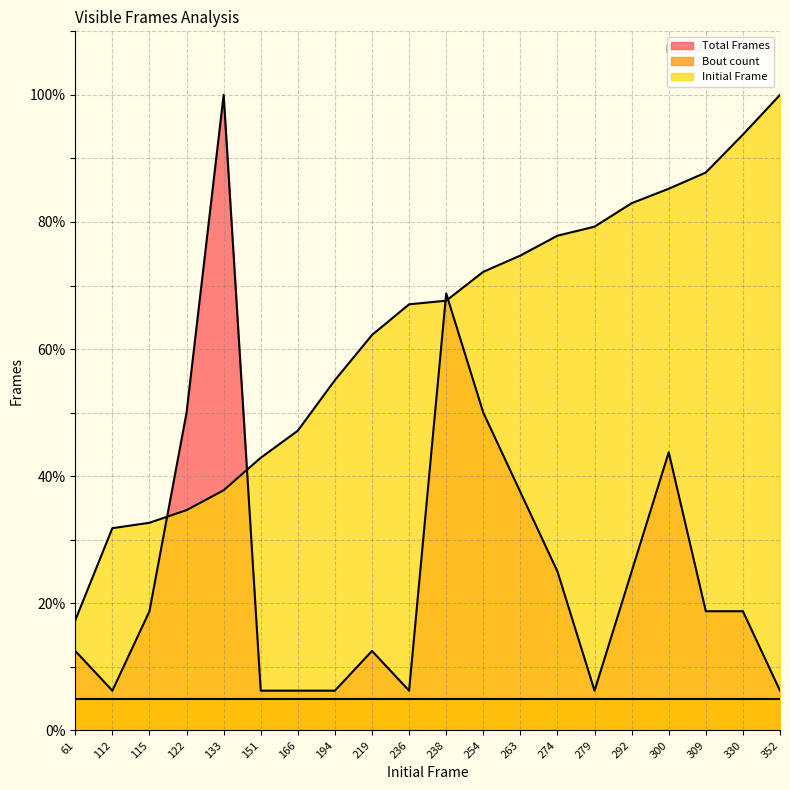

True or false: Total Frames has more than 0 interior local peaks.

True